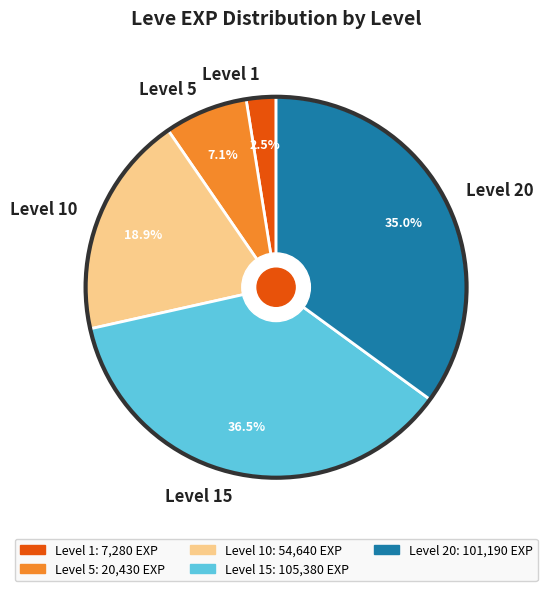

Which category has the biggest portion of the pie?

Level 15